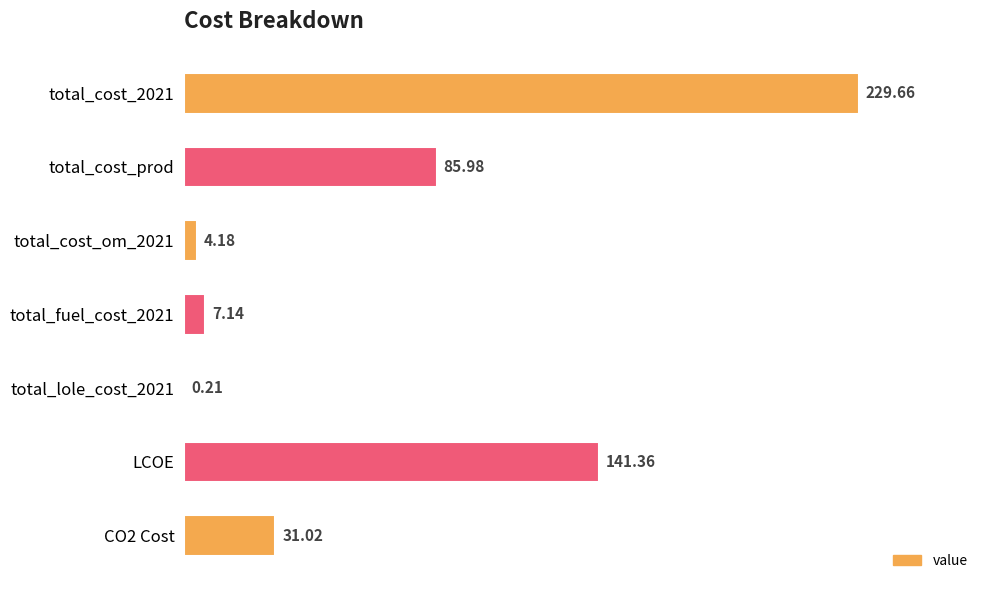

At which label is the value closest to 114?

LCOE